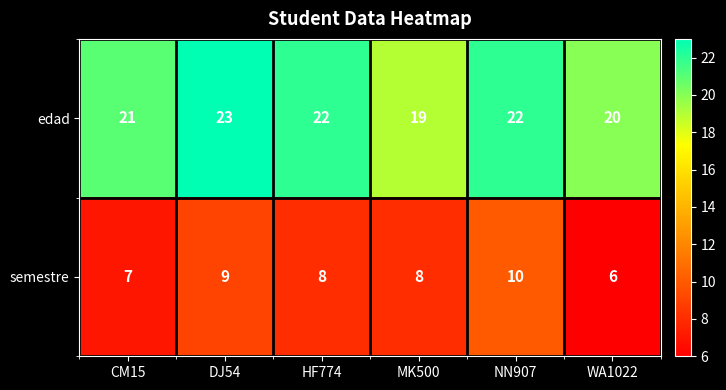

Which category has the highest value in the edad series?

DJ54